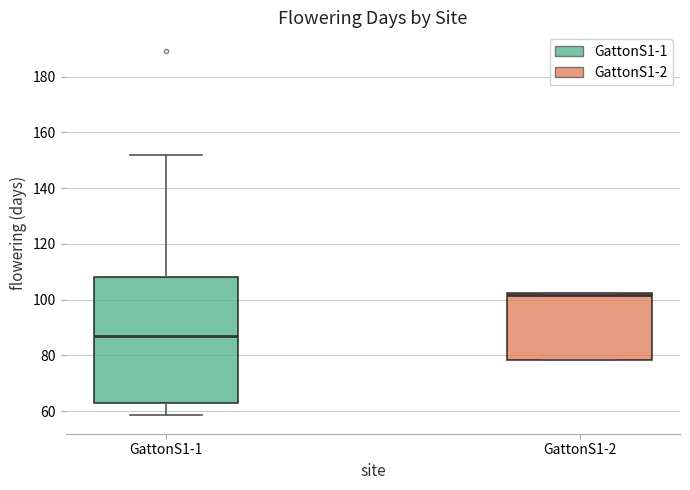

Reading left to right, read every box against the y-axis: the position of its median line, the range the box covers, and the ends of its whiskers. The values are not printed on the chart, so give them approximately, as read against the axis.

GattonS1-1: median 88, box 64 to 108, whiskers 58 to 152
GattonS1-2: median 102 (just below the box's upper edge), box 78 to 102, whiskers 78 to 102